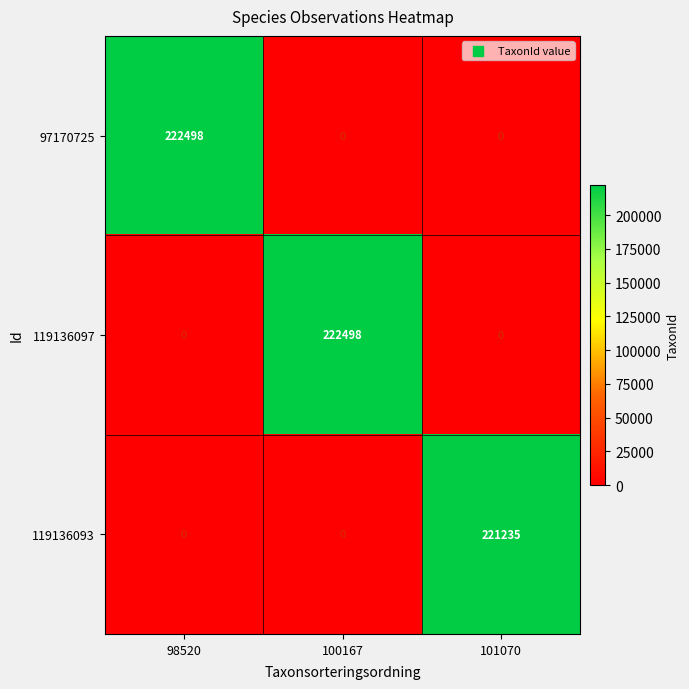

True or false: 119136097 has a value of 0 at 101070.

True